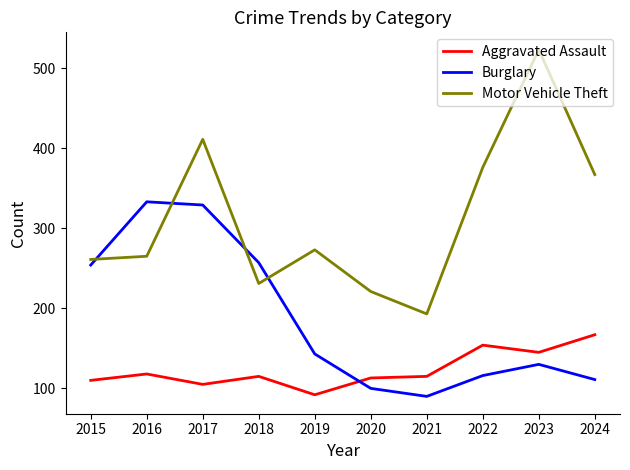

Which series ends up on top after the final intersection of Motor Vehicle Theft and Burglary?

Motor Vehicle Theft